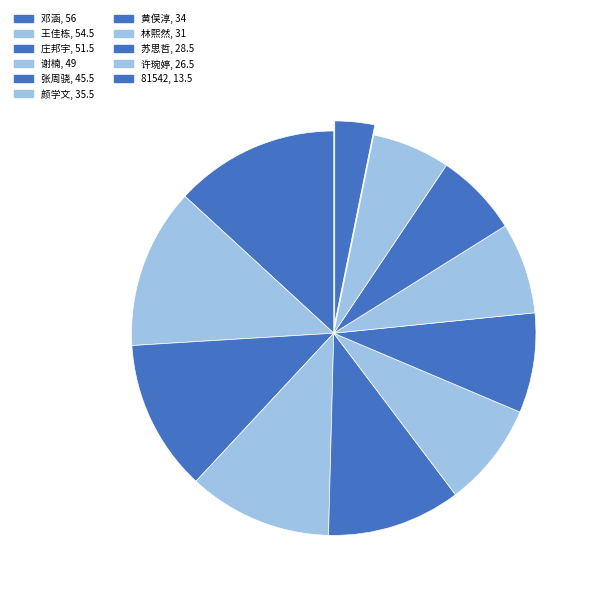

To the nearest percent, what is the average slice percentage?

9%